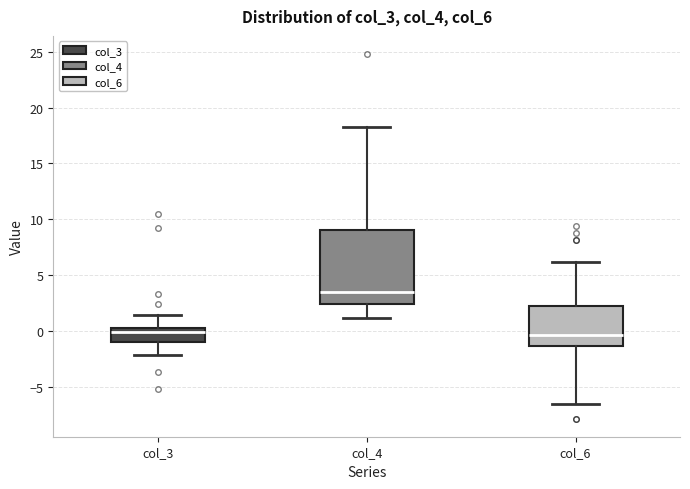

Reading left to right, read every box against the y-axis: the position of its median line, the range the box covers, and the ends of its whiskers. The values are not printed on the chart, so give them approximately, as read against the axis.

col_3: median 0.0, box -1.0 to 0.5, whiskers -2.0 to 1.5
col_4: median 3.5, box 2.5 to 9.0, whiskers 1.0 to 18.5
col_6: median -0.5, box -1.5 to 2.5, whiskers -6.5 to 6.0